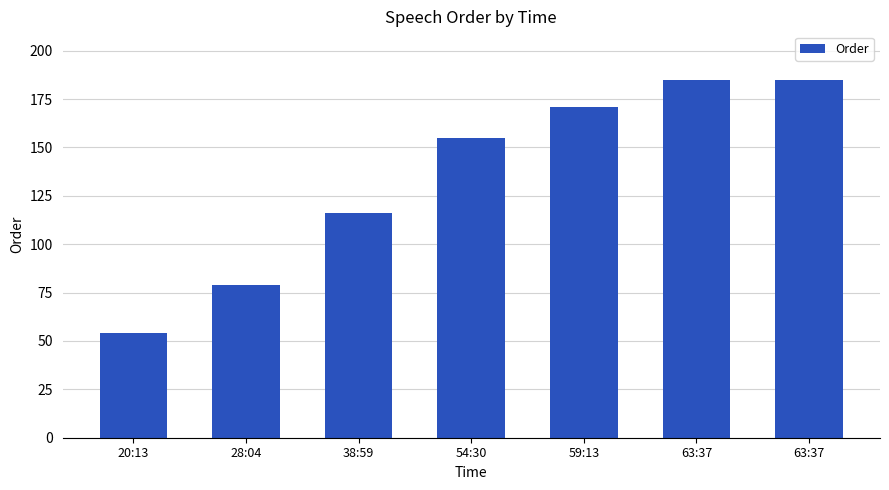

Where is the data nearest to the value 119?

38:59